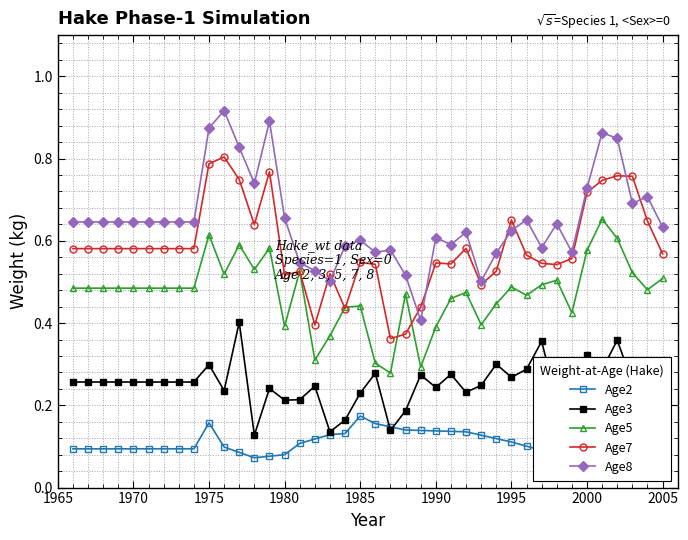

True or false: Age5 has more than 2 points higher than both neighbors.

True